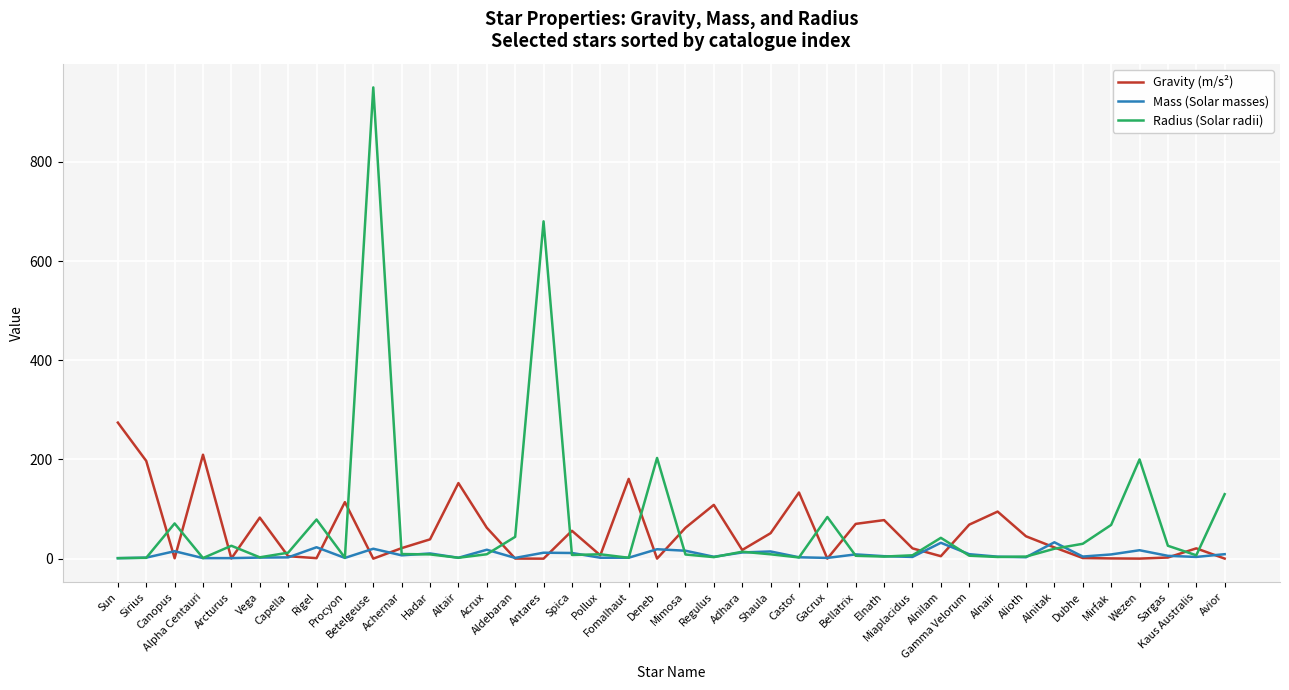

At which label does Gravity (m/s²) first exceed 22?

Sun